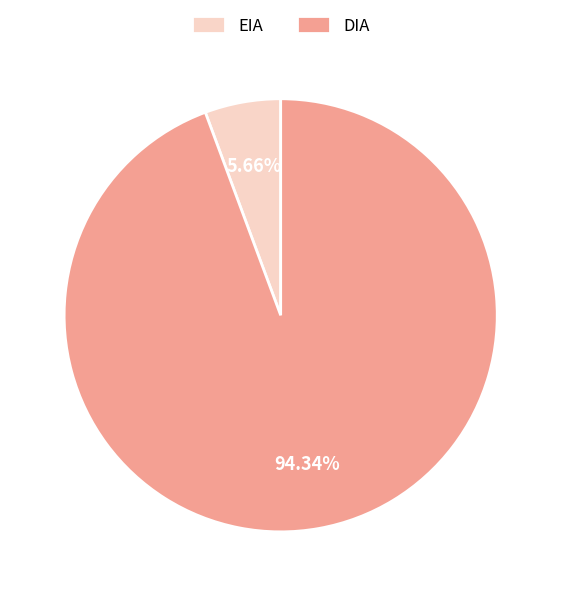

To the nearest percent, what portion does DIA represent?

94%